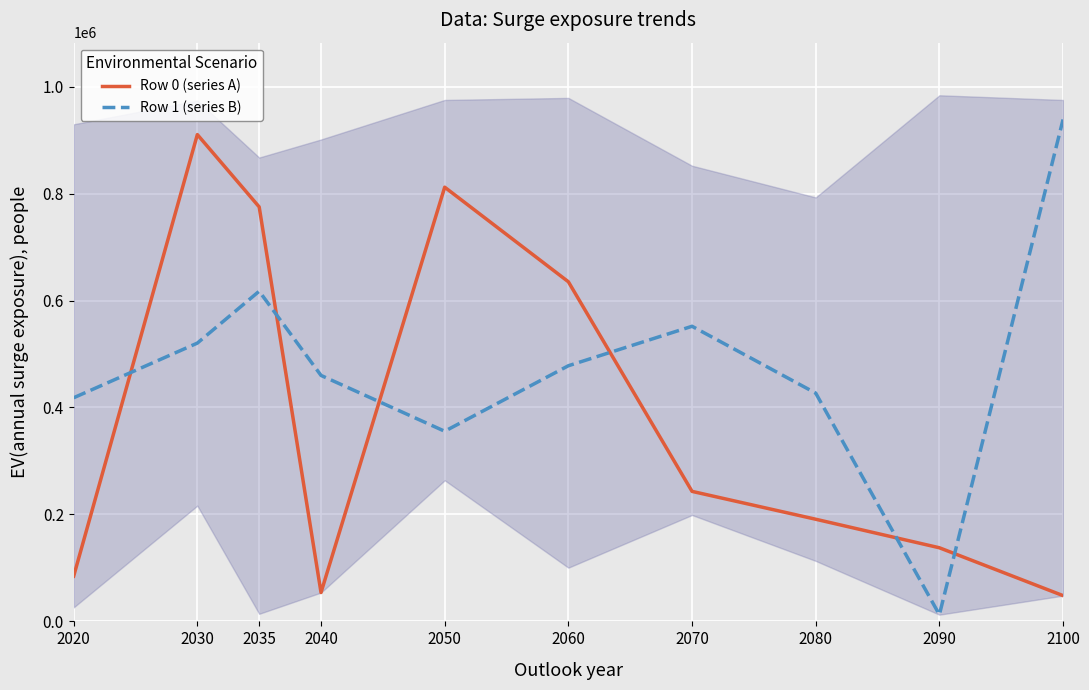

Which series changed the most between 2020 and 2060?

Row 0 (series A)